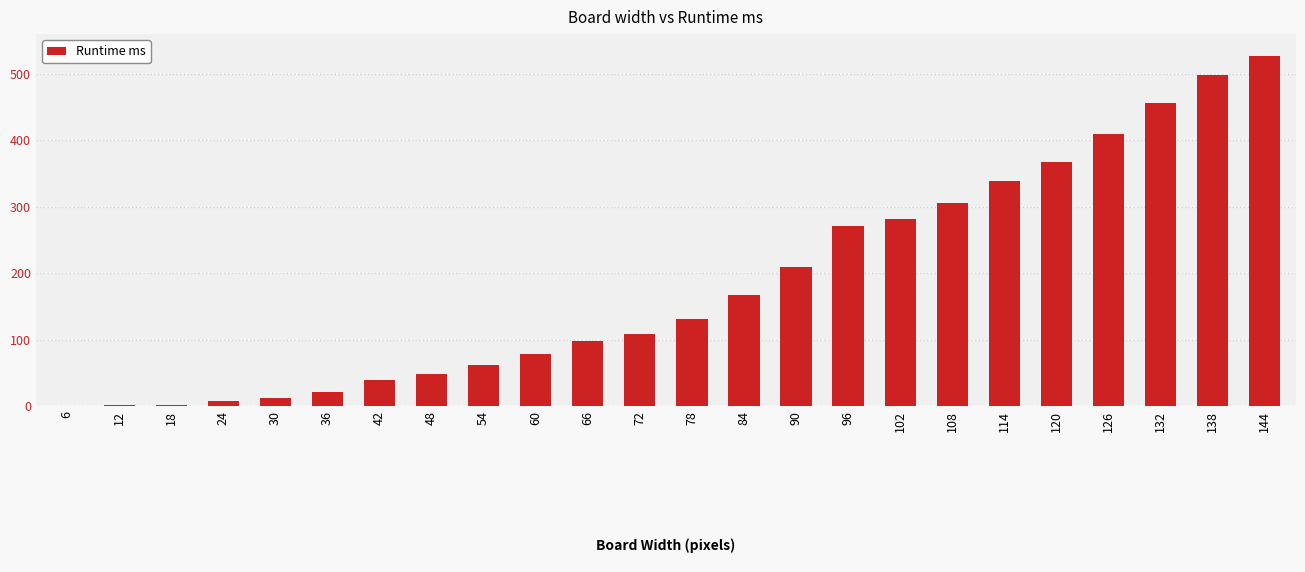

Is it true that the value at 78 is 131?

True